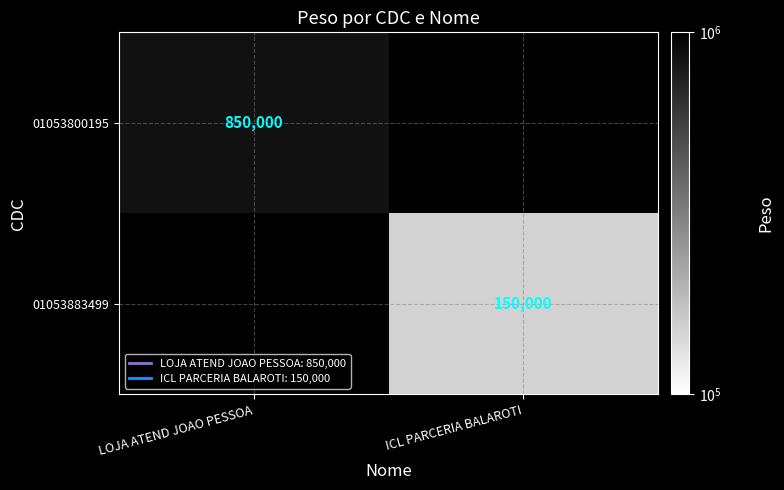

List the series in order of their peak value, highest first.

01053800195, 01053883499